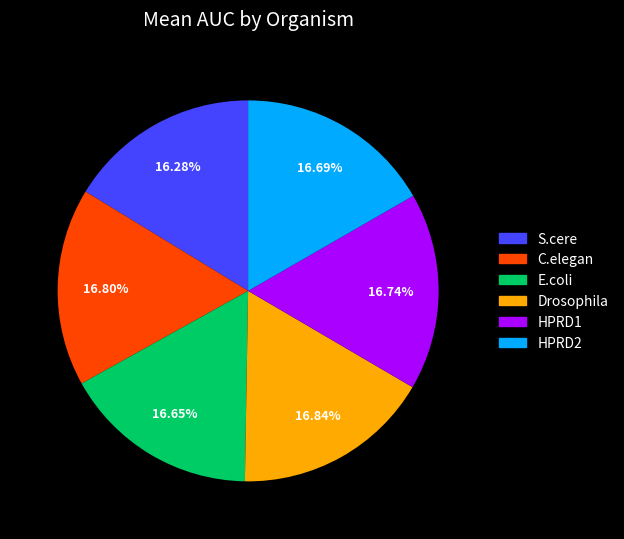

Combined, do C.elegan and HPRD1 account for over 50%?

No